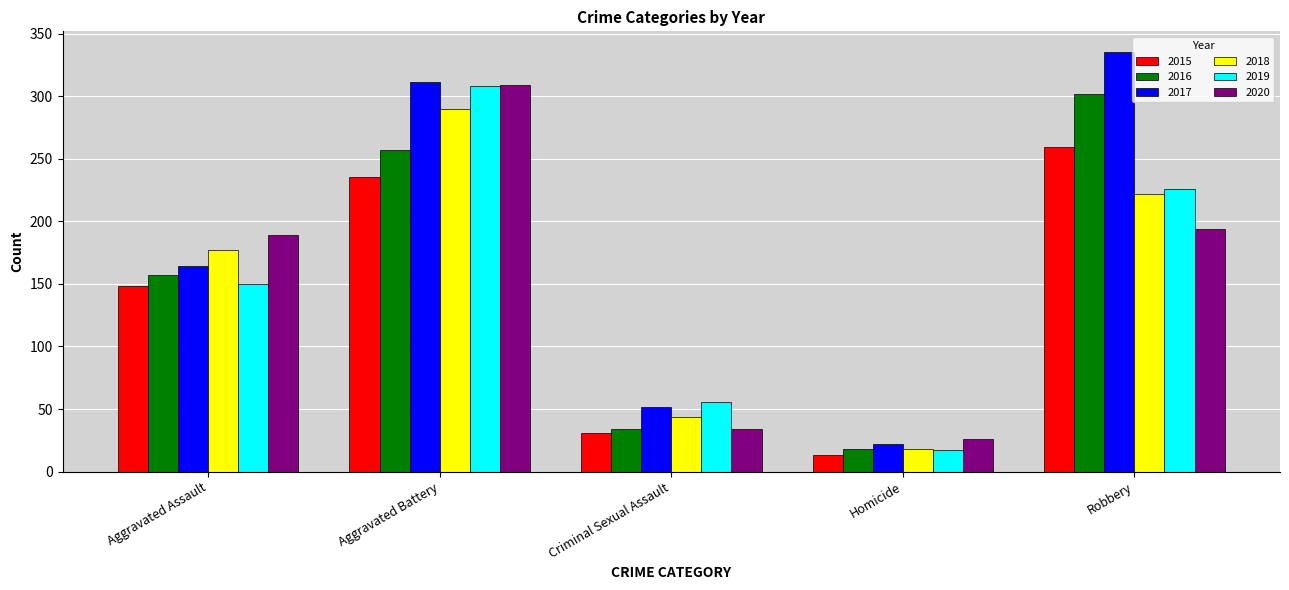

What is the highest value of the 2019 series?

308